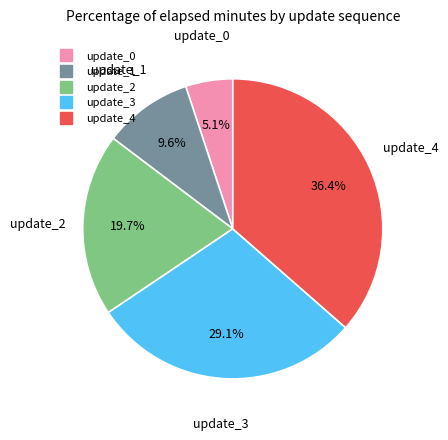

Rank the categories by value from highest to lowest.

update_4, update_3, update_2, update_1, update_0